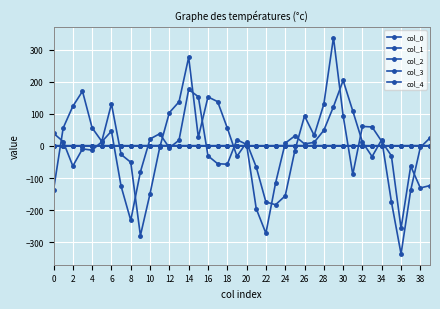

What is the difference between the maximum and second lowest values in the col_0 series?

1.2